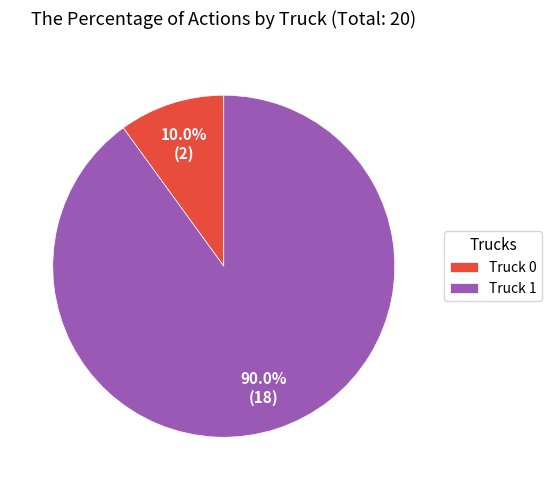

How many slices are in this pie chart?

2